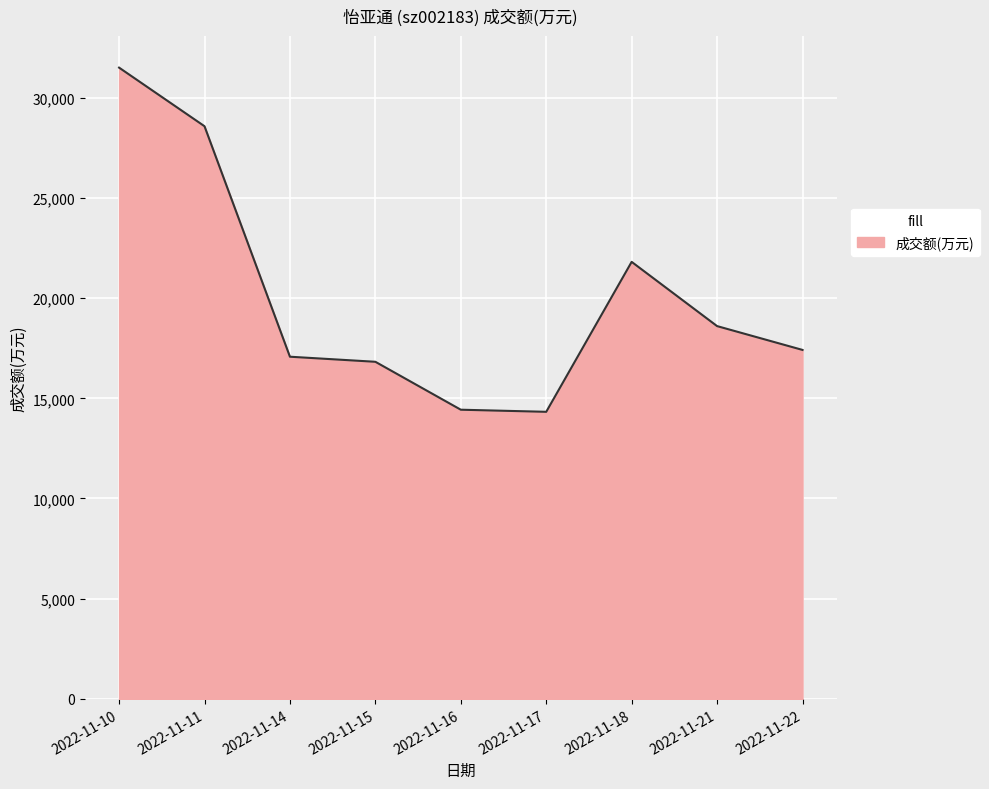

Count the number of categories in the chart.

9